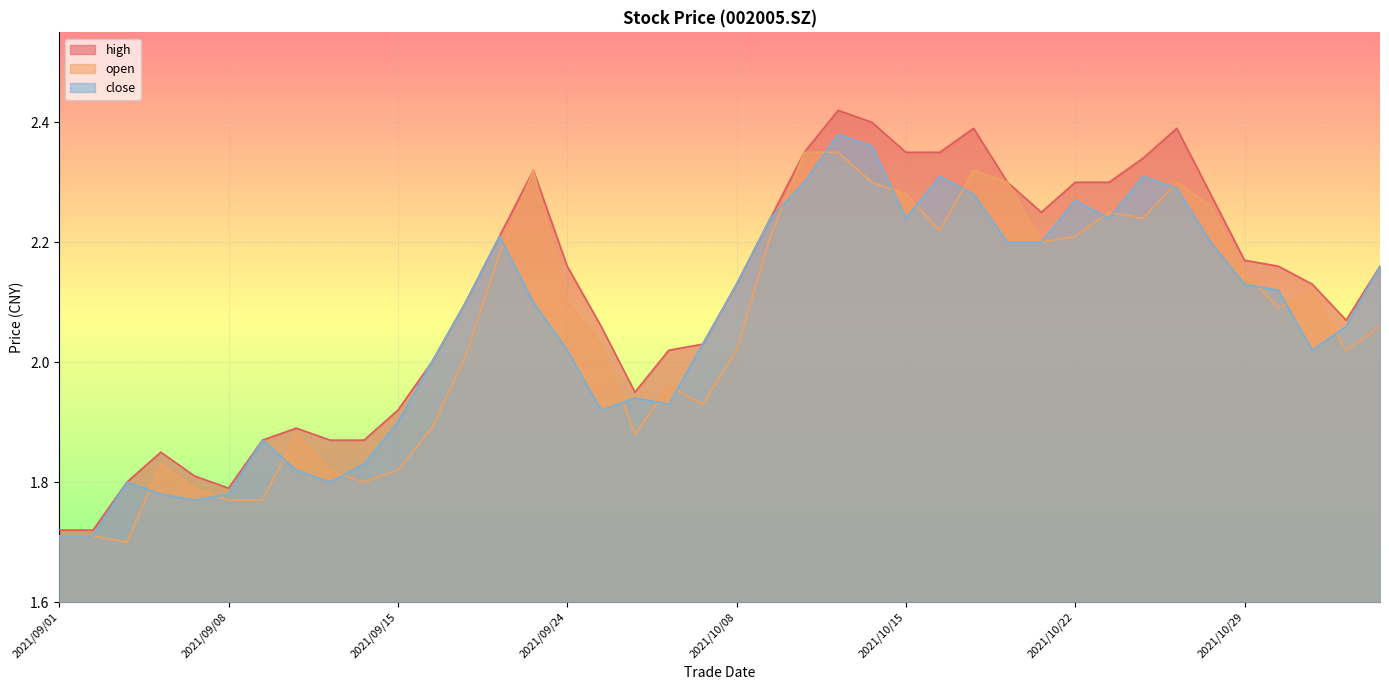

Which series changed the most between 2021/10/14 and 2021/10/21?

close